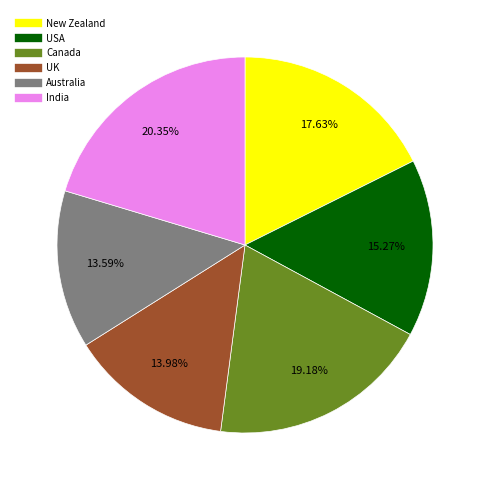

Which has a higher value, Australia or USA?

USA